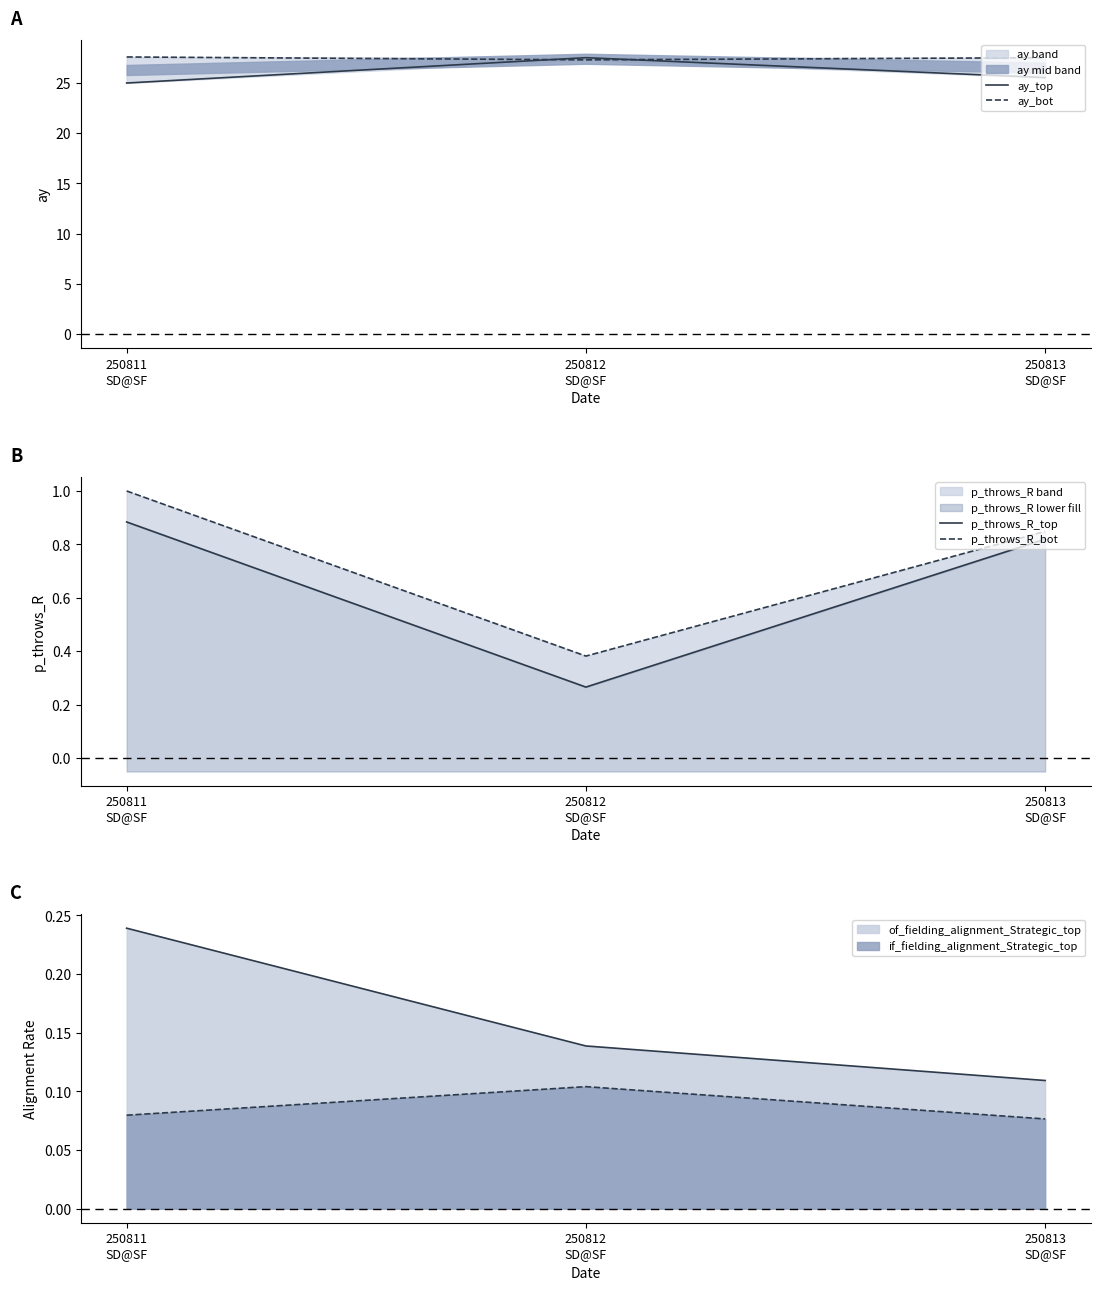

At which label does ay_top first exceed 25?

250812
SD@SF